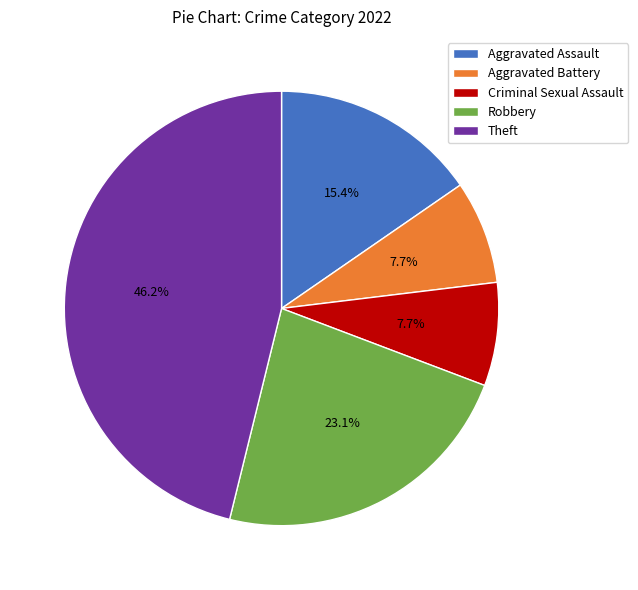

To the nearest percent, what is the difference between the Robbery and Criminal Sexual Assault slice percentages?

15%